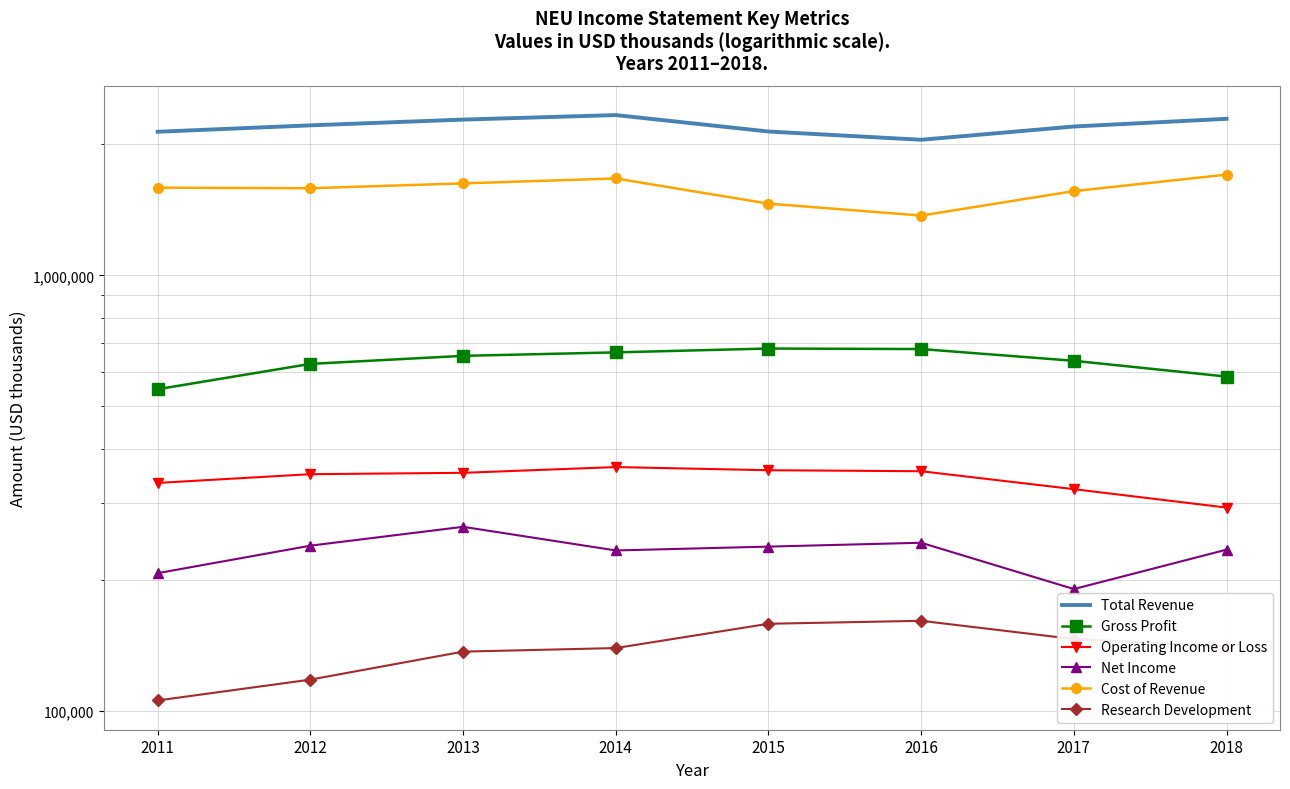

How many lines are shown in the chart?

6